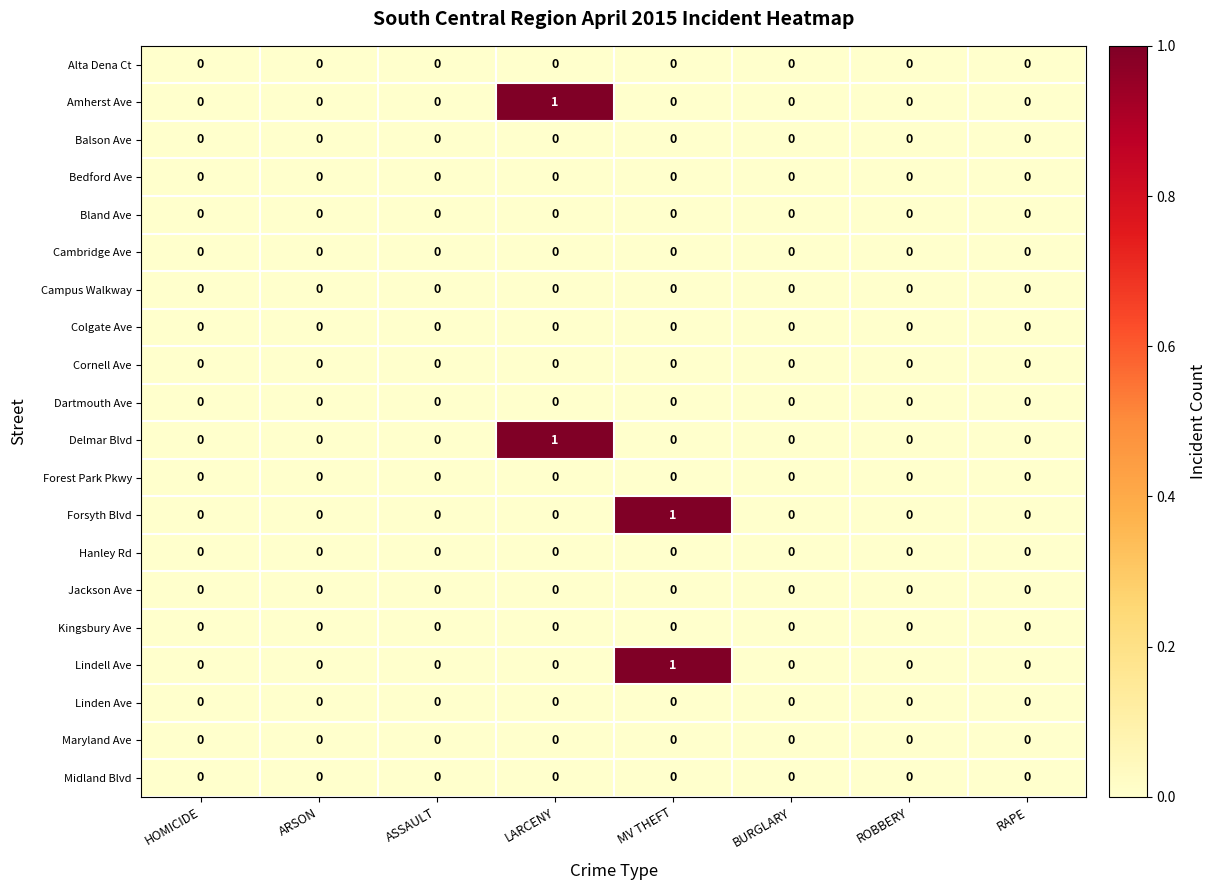

What is the difference between the highest and lowest values at MV THEFT?

1